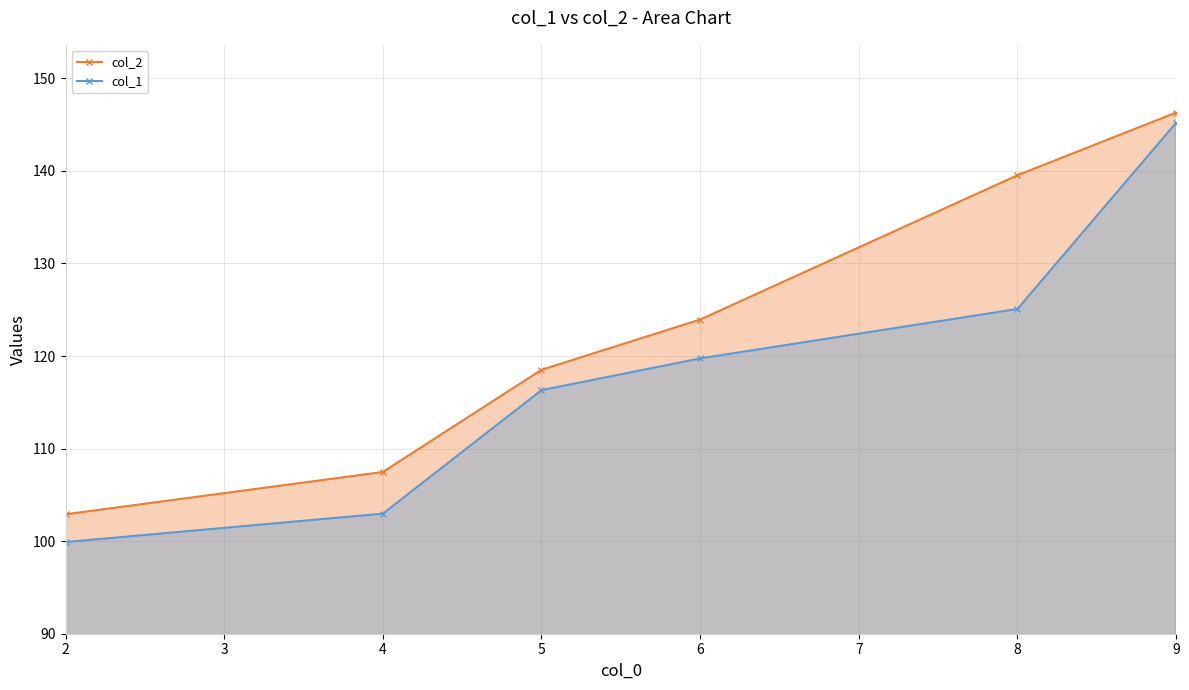

Which series has the largest total across all categories?

col_2